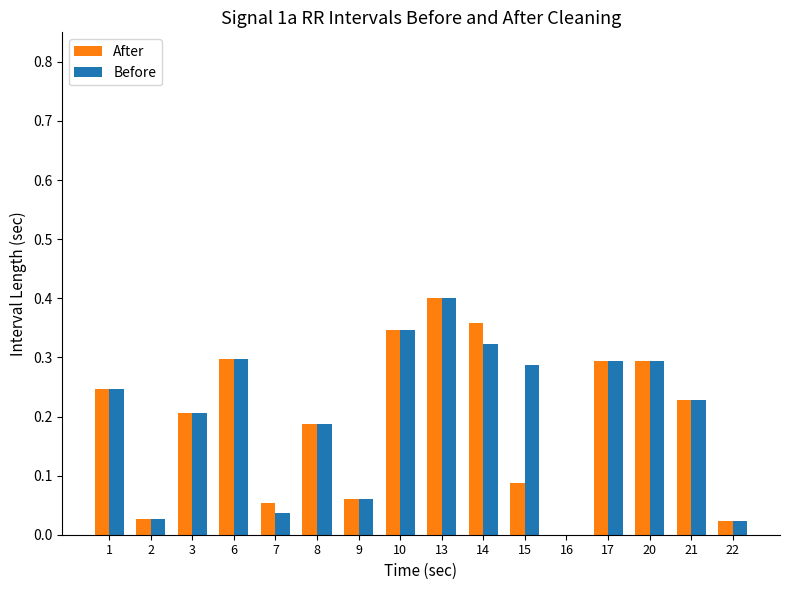

Which series has the largest range (max minus min)?

After